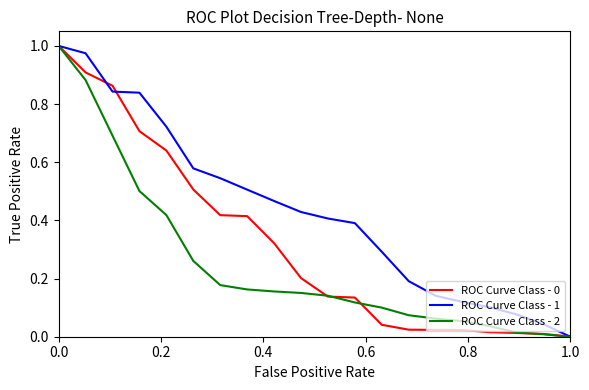

Which series has the largest total across all categories?

ROC Curve Class - 1